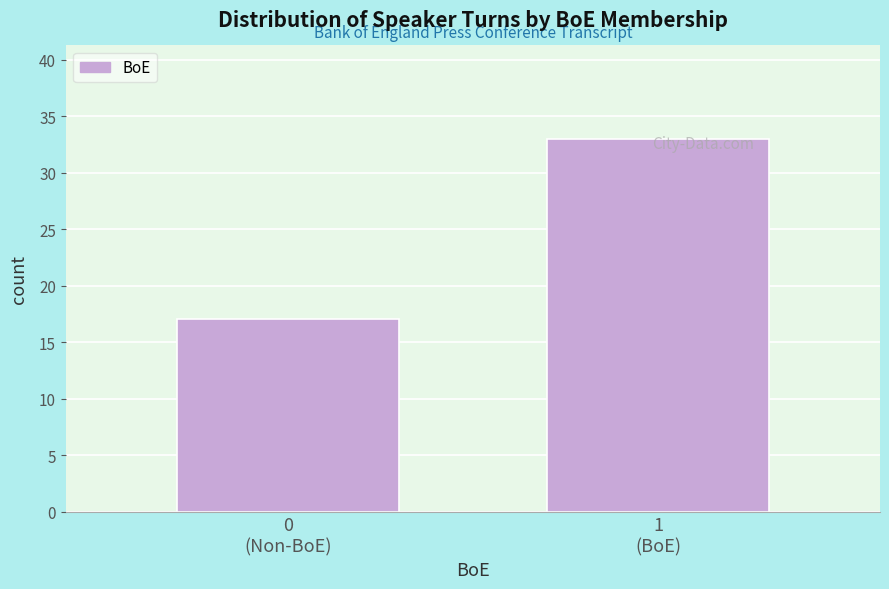

What is the minimum value shown in the chart?

17